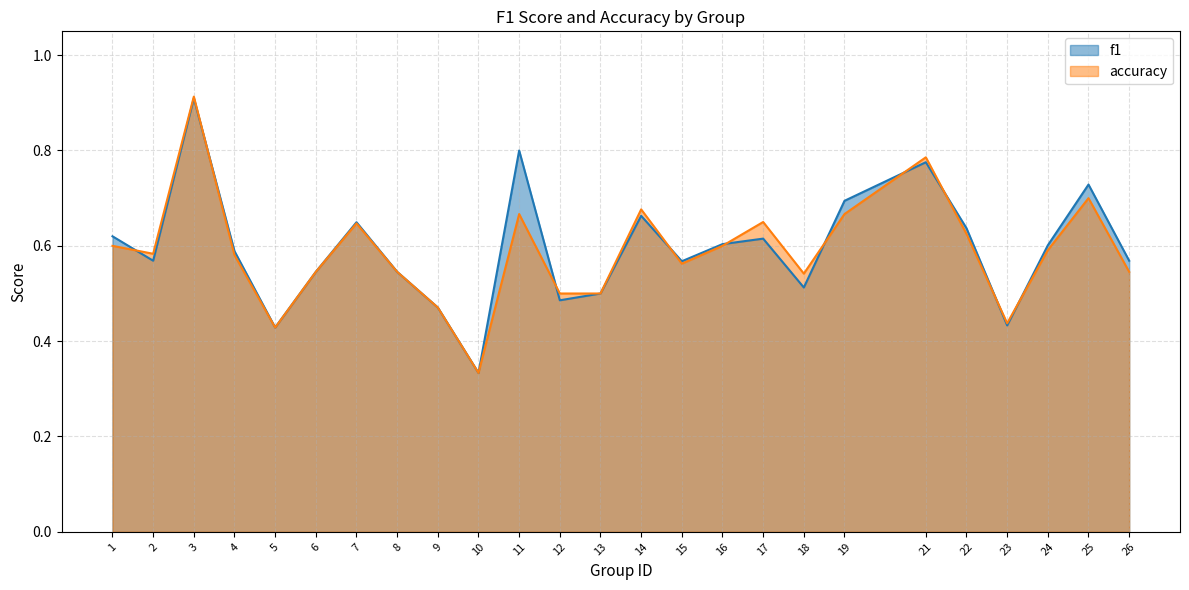

At which category does accuracy reach its first local valley?

2